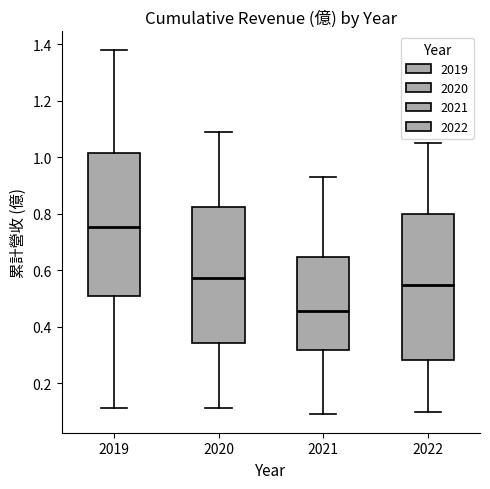

Reading left to right, transcribe this box plot: for each box, give where its median line is, the range the box spans, and where its two whiskers end, as read against the y-axis. The values are not printed on the chart, so give them approximately, as read against the axis.

2019: median 0.76, box 0.50 to 1.02, whiskers 0.12 to 1.38
2020: median 0.58, box 0.34 to 0.82, whiskers 0.12 to 1.10
2021: median 0.46, box 0.32 to 0.64, whiskers 0.08 to 0.92
2022: median 0.54, box 0.28 to 0.80, whiskers 0.10 to 1.06